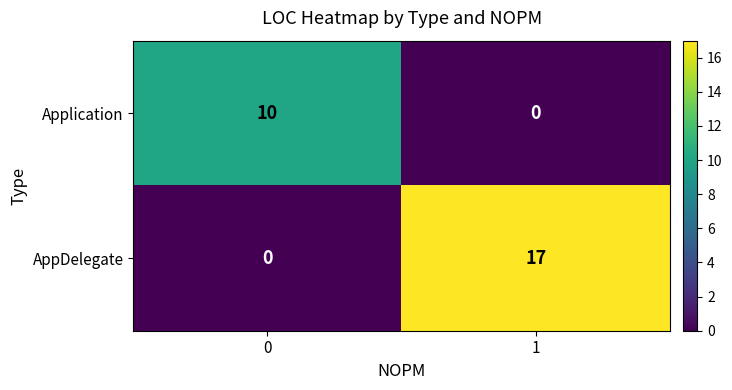

List the series in order of their peak value, lowest first.

Application, AppDelegate